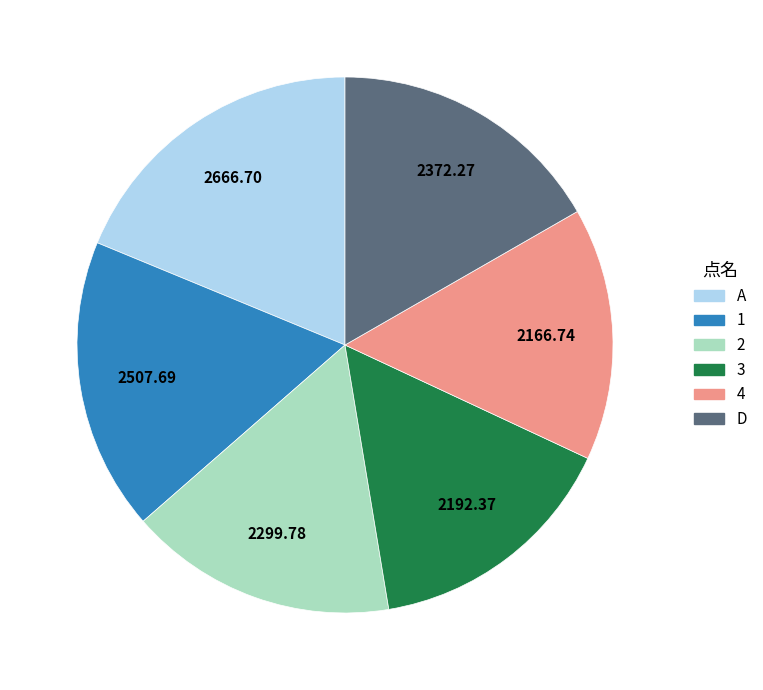

What is the largest slice in the pie chart?

A